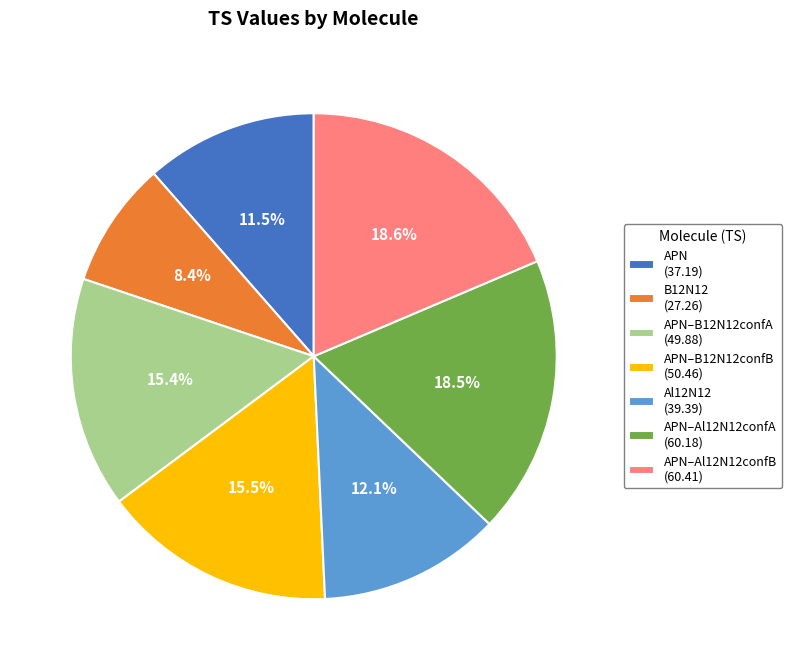

Is there a majority slice in this chart?

No